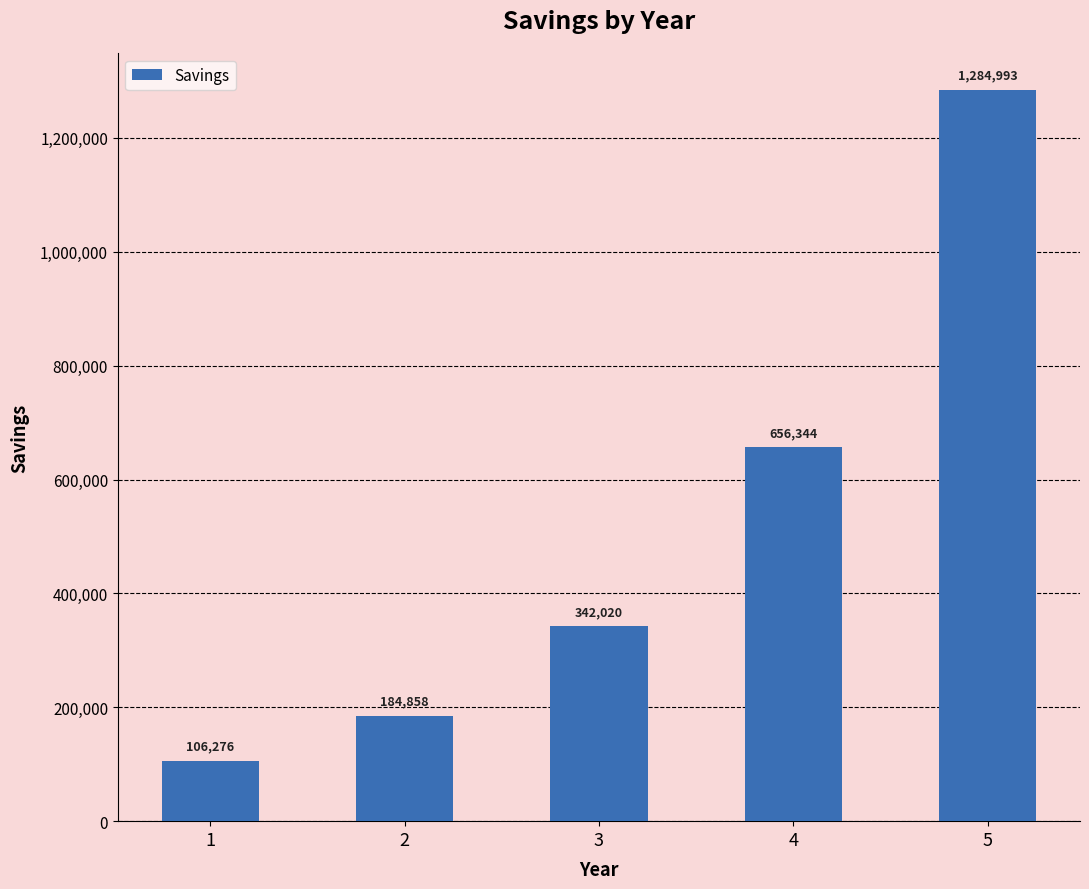

What is the minimum value shown in the chart?

106276.4